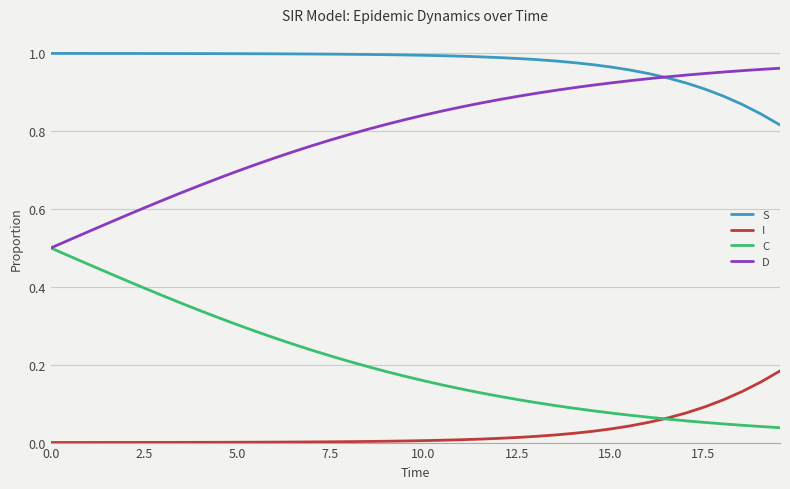

Count the number of categories in the chart.

40